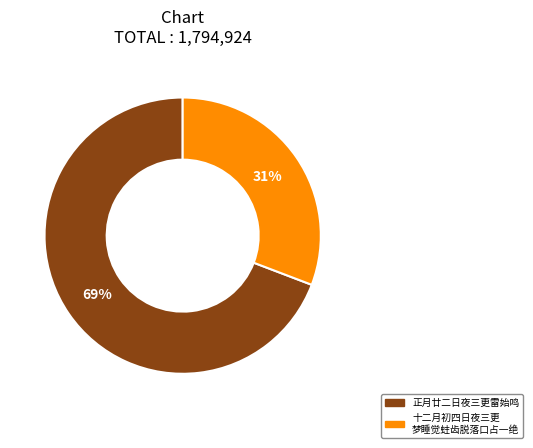

To the nearest percent, what is the difference between the largest and smallest slice percentages?

38%